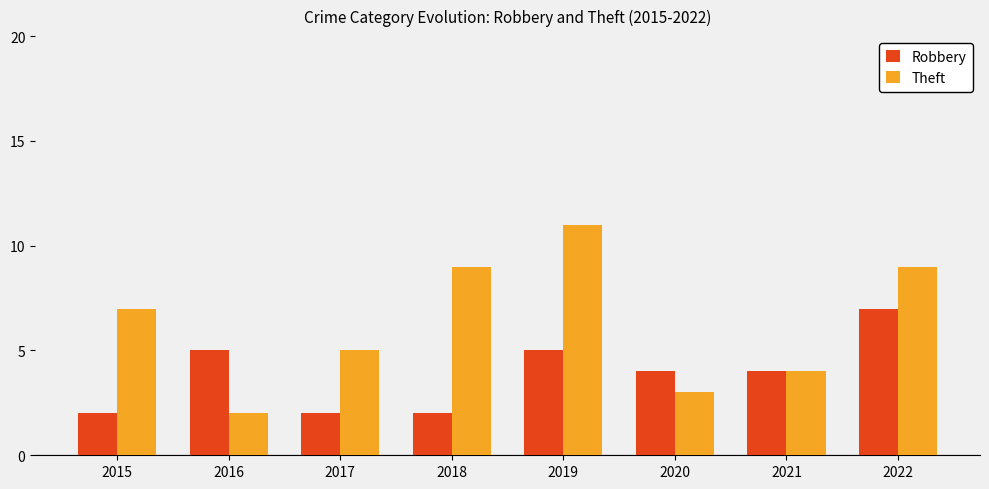

What is the total value across all series at 2016?

7